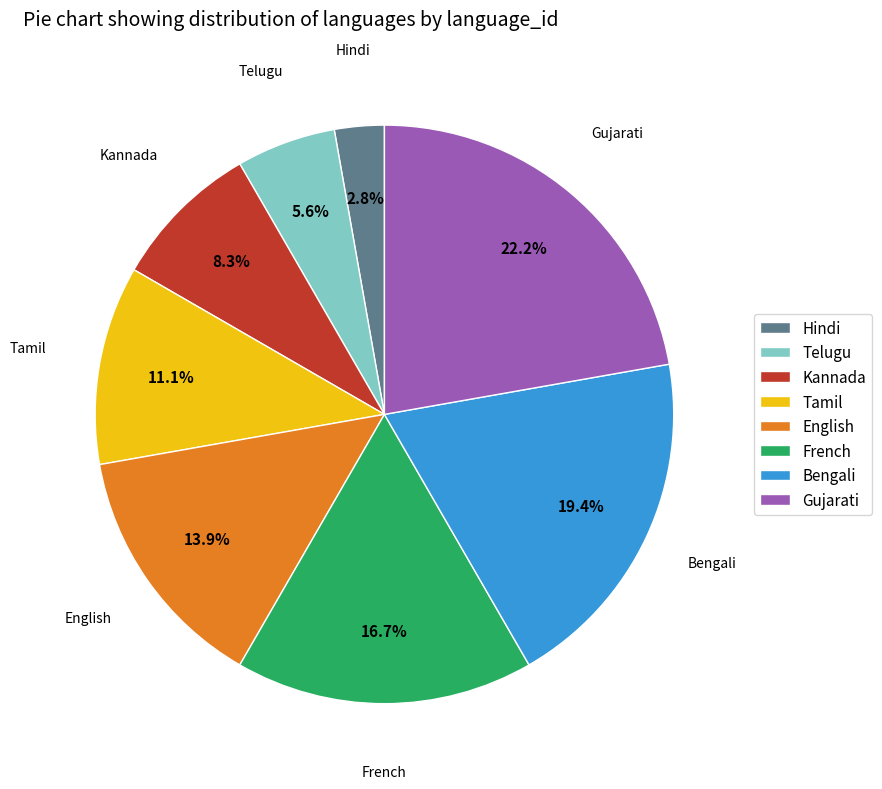

Which category has the smallest portion of the pie?

Hindi